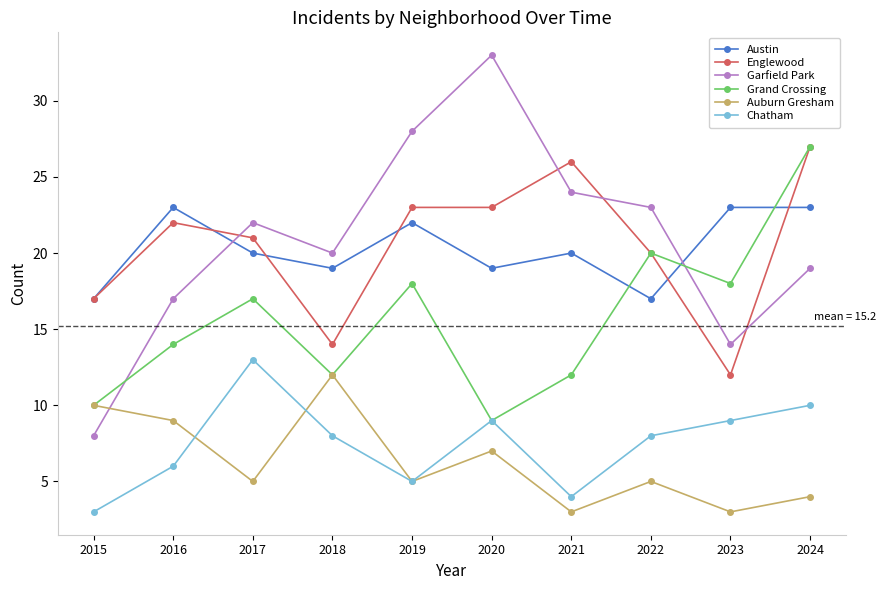

Which series ends up on top after the final intersection of Englewood and Garfield Park?

Englewood